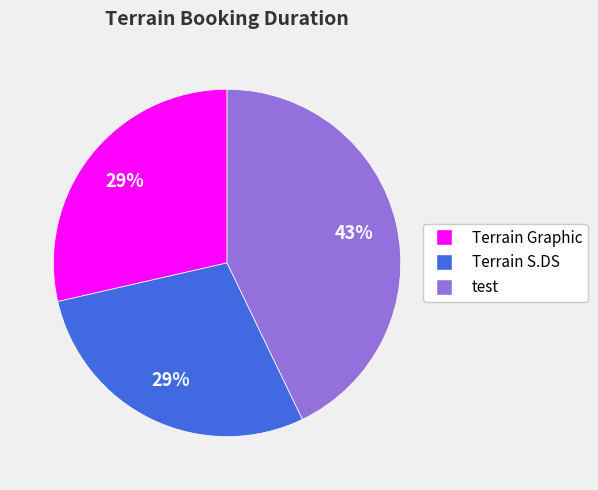

What is the largest slice in the pie chart?

test